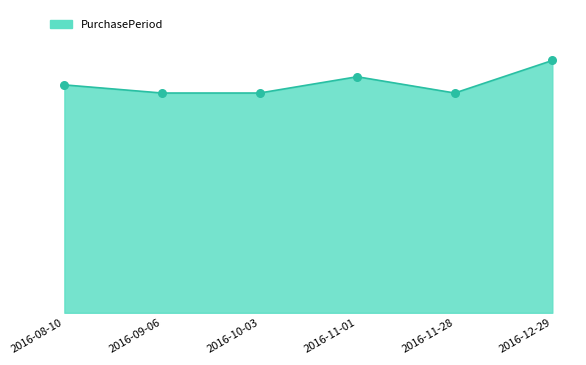

Is this an area chart (filled region under the line)?

Yes